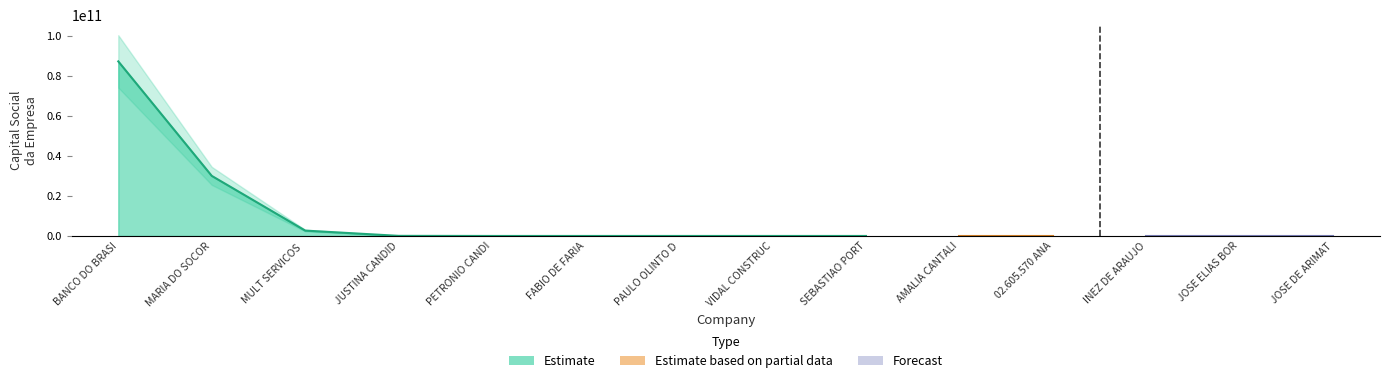

At which category does the chart reach its minimum across all series?

PETRONIO CANDIDO DA NOBREGA